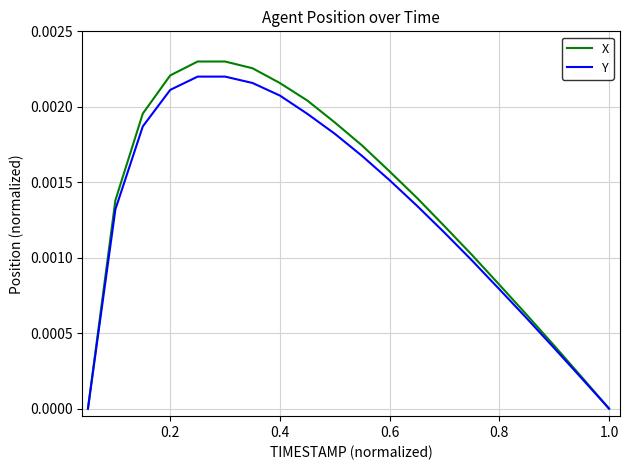

True or false: Y has more than 2 interior local peaks.

False